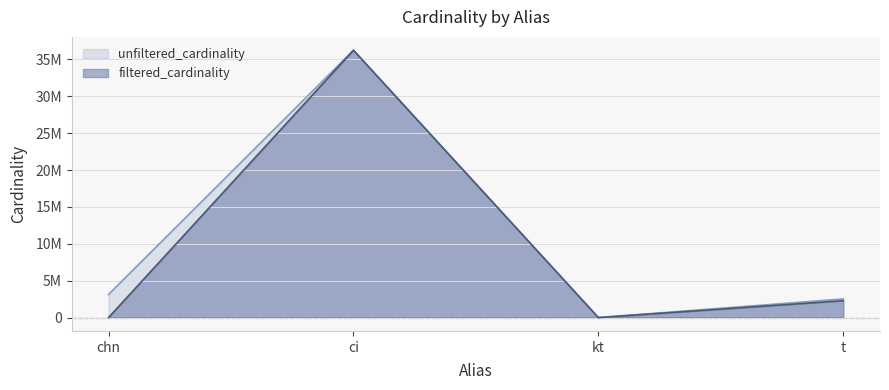

What is the label of the 1st point from the left?

chn